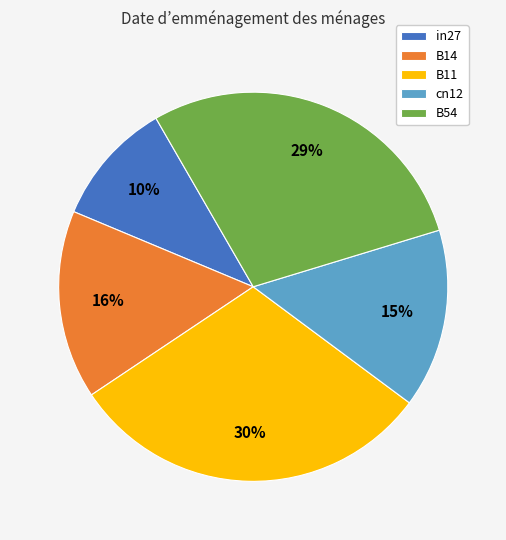

Count the number of slices in the pie.

5